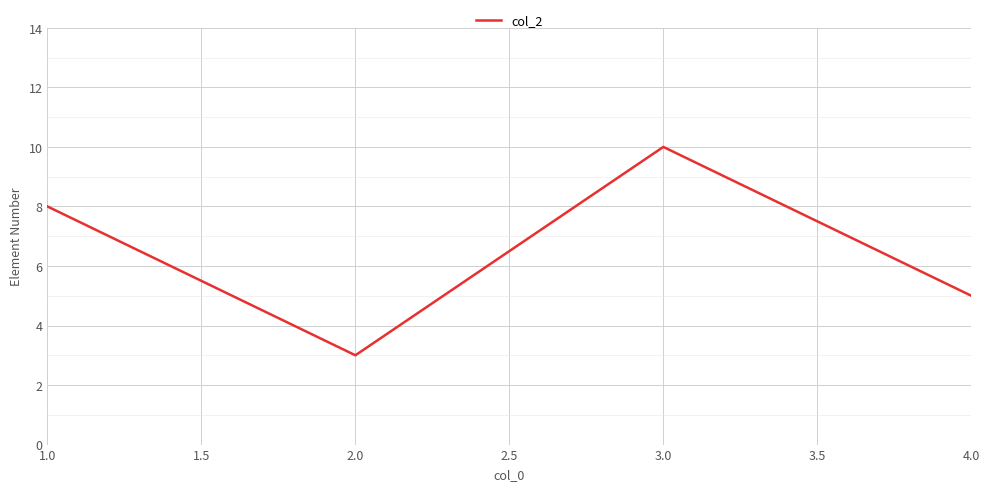

How many interior local peaks (higher than both neighbors) does the data have?

1